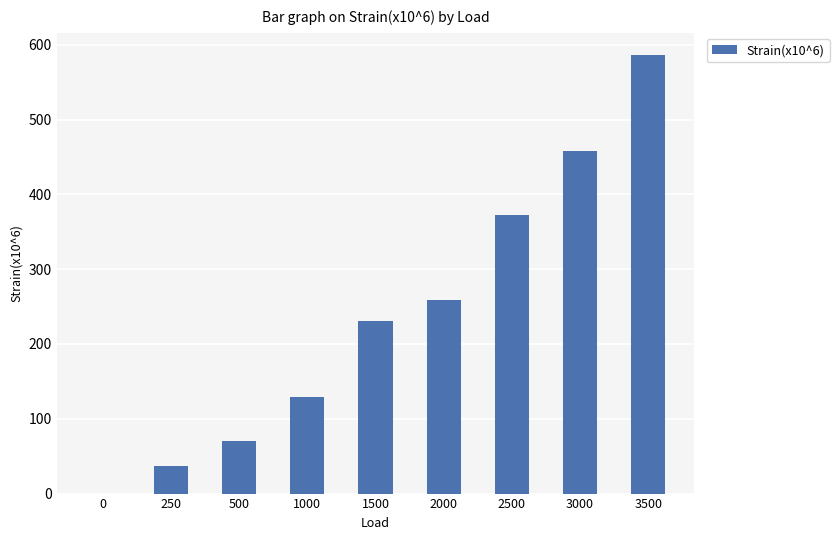

What is the change in value from 250 to 3500?

+549.4